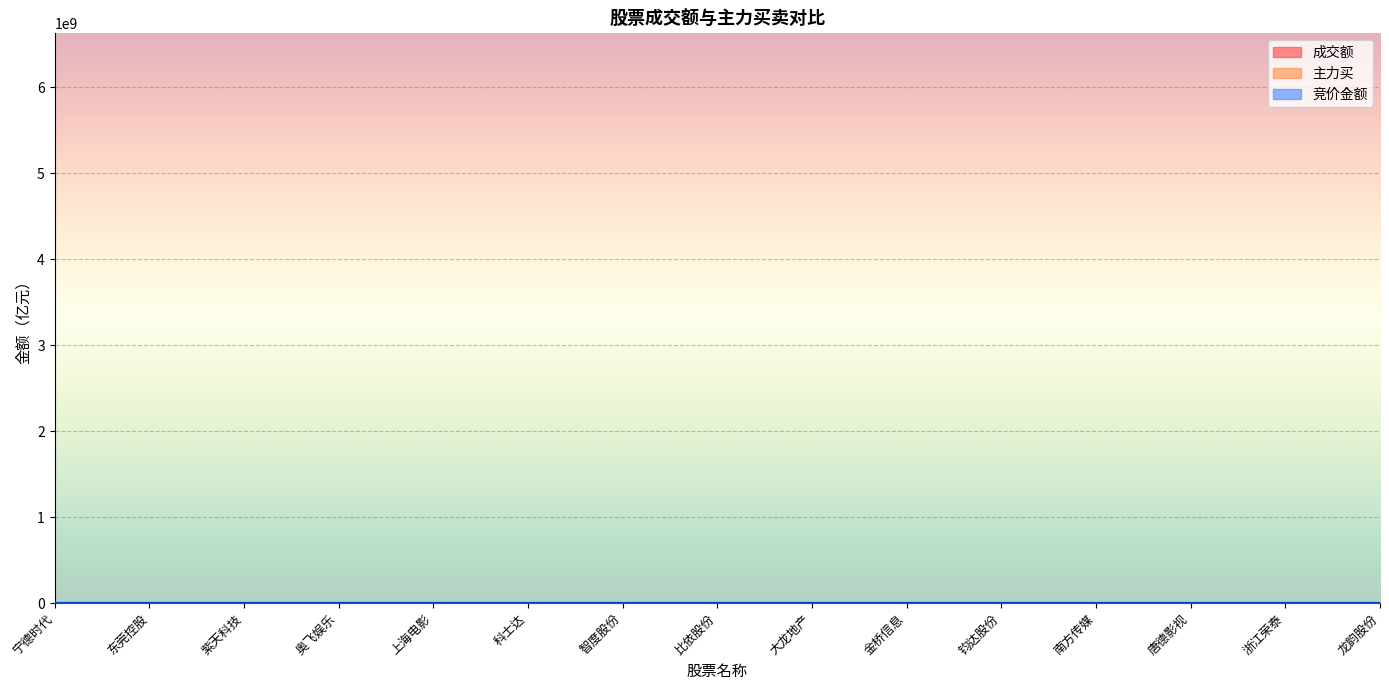

Does the chart display data point markers on the line(s)?

No